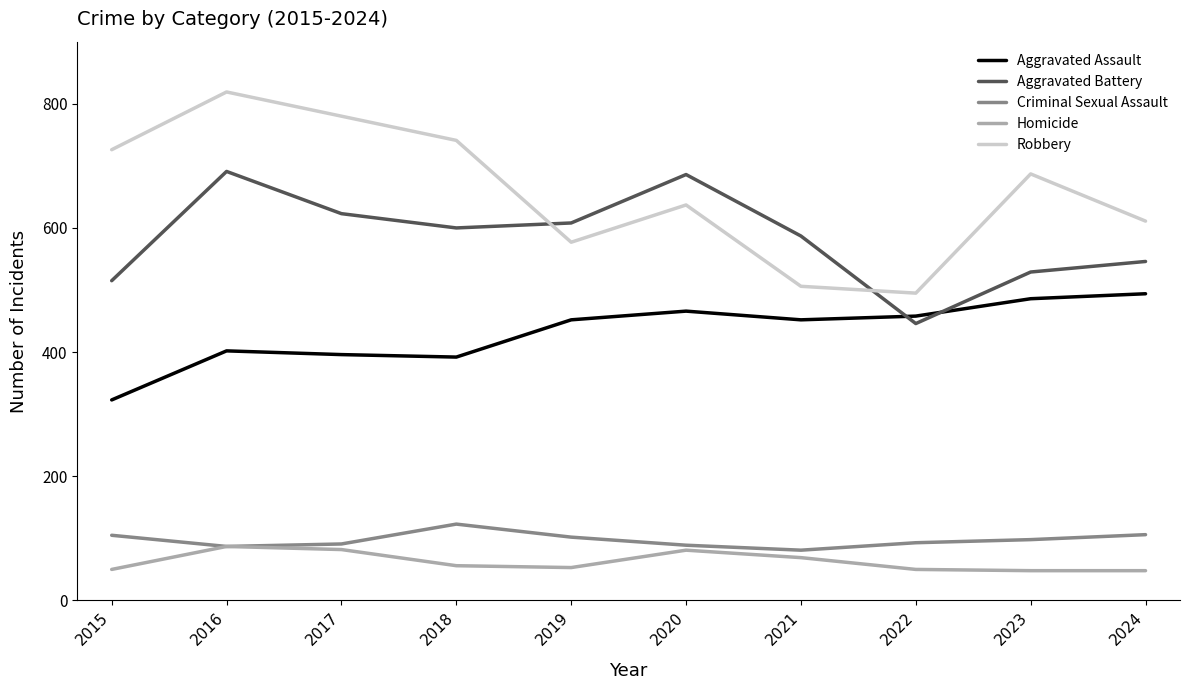

What are all the series names shown in the legend?

Aggravated Assault, Aggravated Battery, Criminal Sexual Assault, Homicide, Robbery